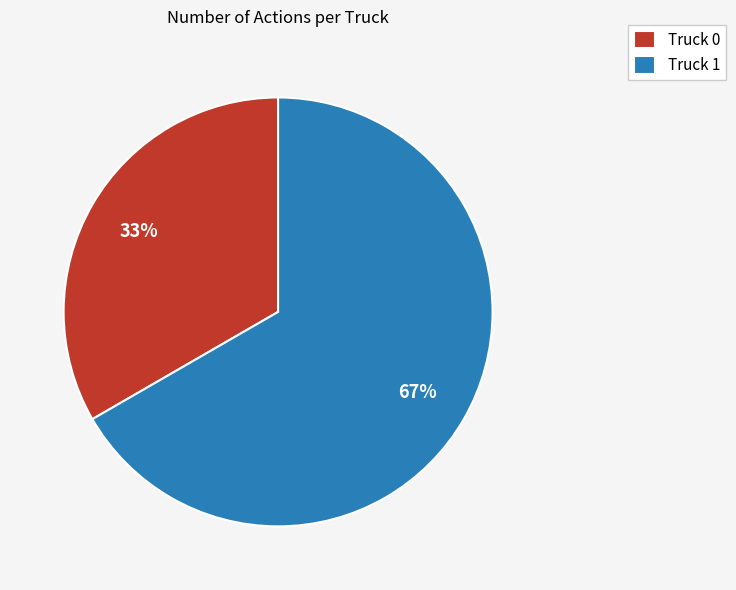

What percentage is the Truck 1 slice, to the nearest percent?

67%